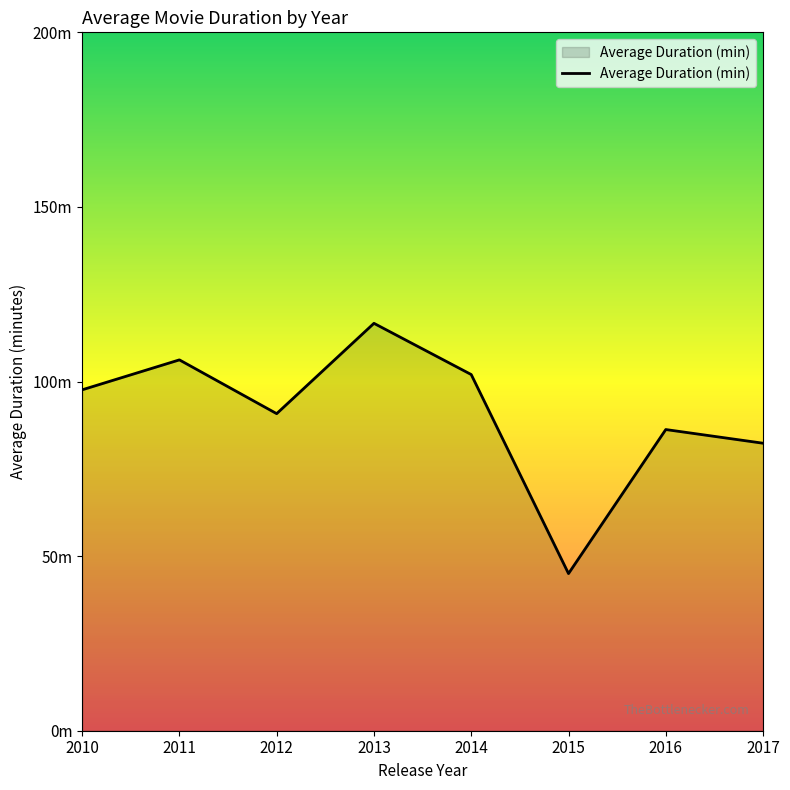

Between 2016 and 2017, which is larger?

2016